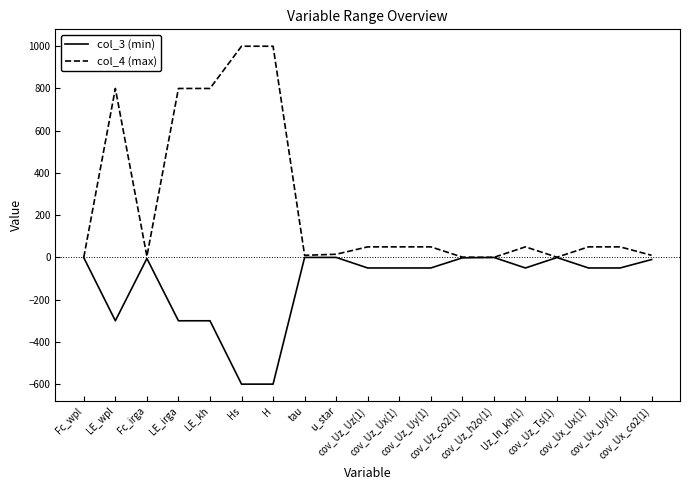

Which series has the largest range (max minus min)?

col_4 (max)